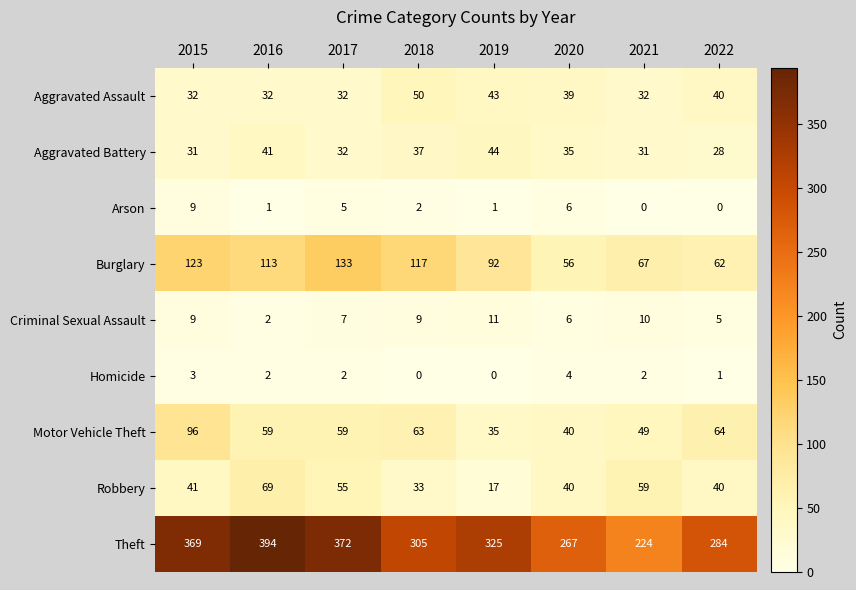

The Criminal Sexual Assault series shows 2 at 2022. True or false?

False